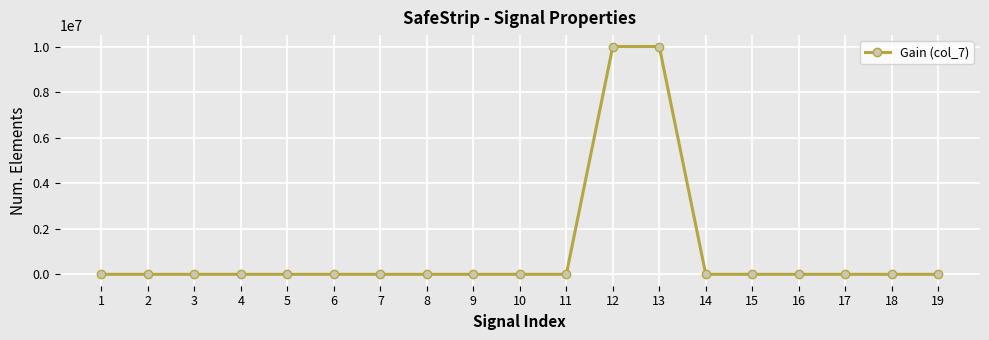

What is the difference between the second highest and second lowest values?

9999999